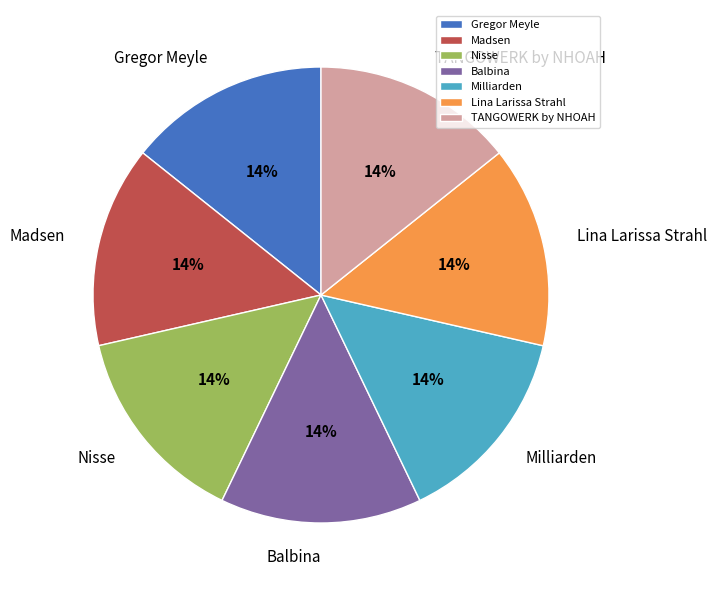

To the nearest percent, what percentage of the pie is Madsen?

14%